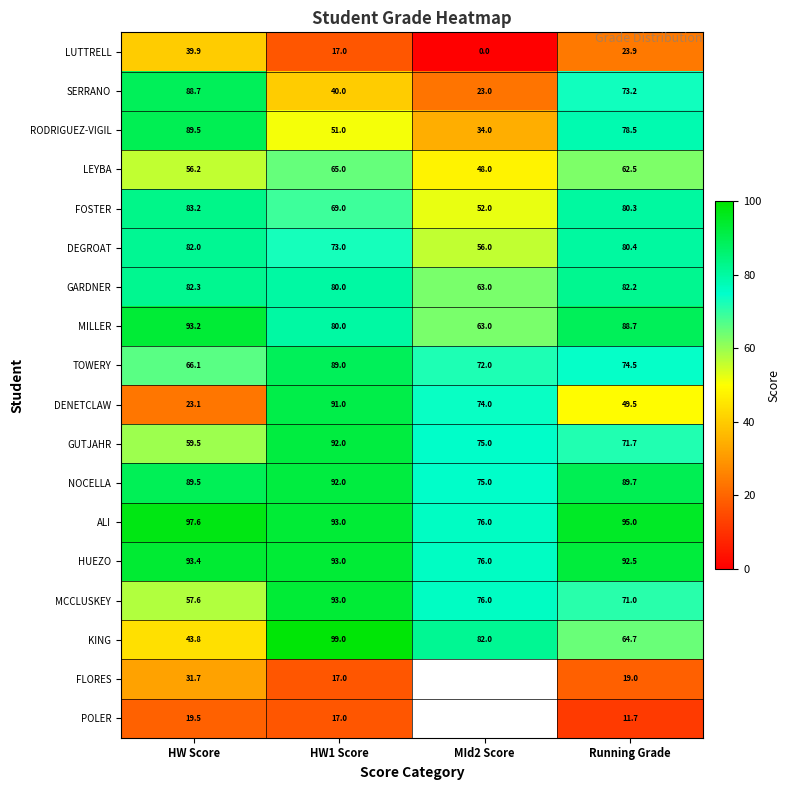

What is the sum of the ALI values at HW Score and HW1 Score?

190.6